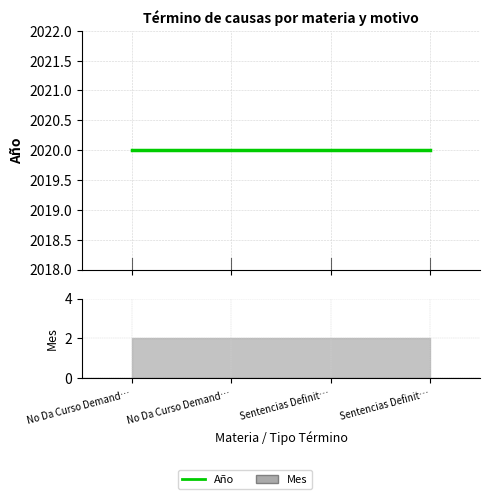

Is it true that Mes equals 2 at Sentencias Definitiva (Pagaré)?

True